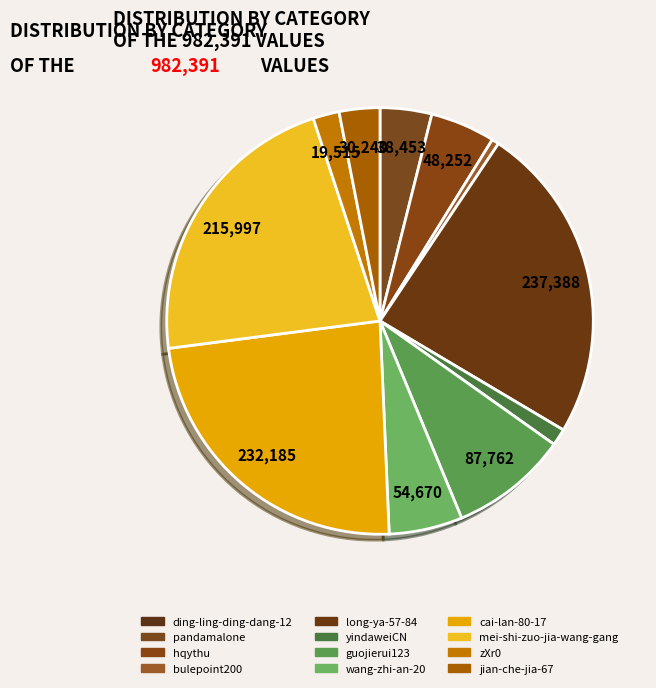

Does cai-lan-80-17 represent more than half of the total?

No